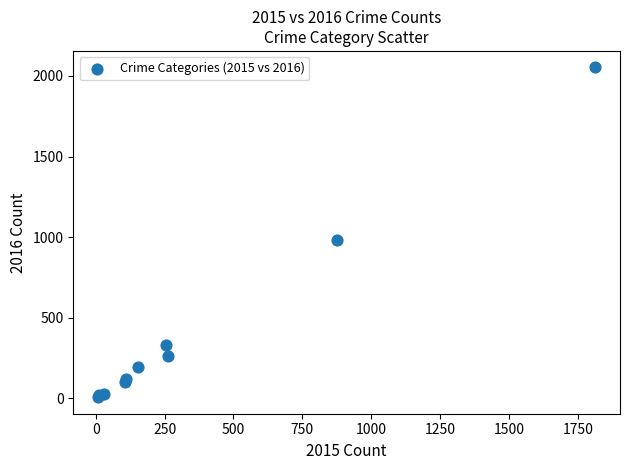

What Y value in the scatter plot is closest to 1030?

984